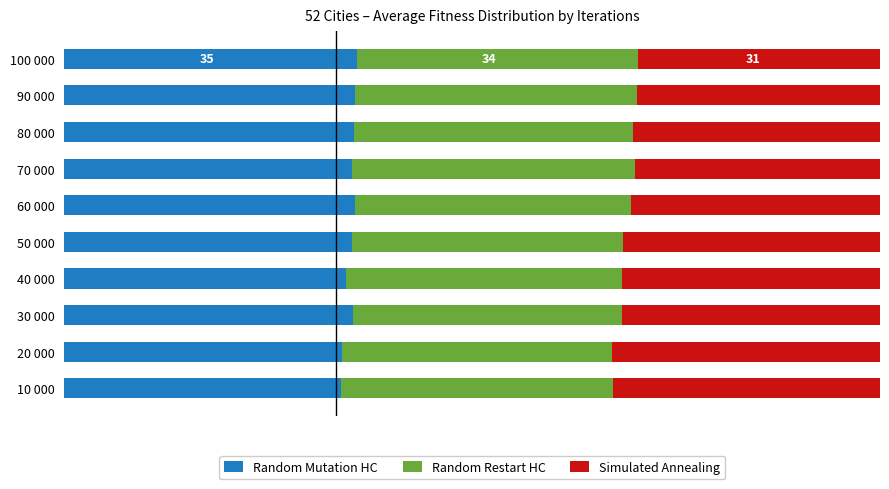

What are all the series names shown in the legend?

Random Mutation HC, Random Restart HC, Simulated Annealing